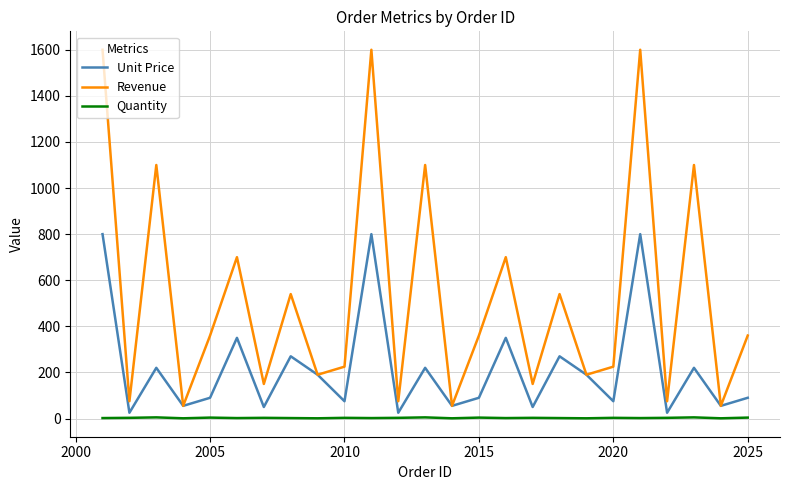

Which series has the largest total across all categories?

Revenue